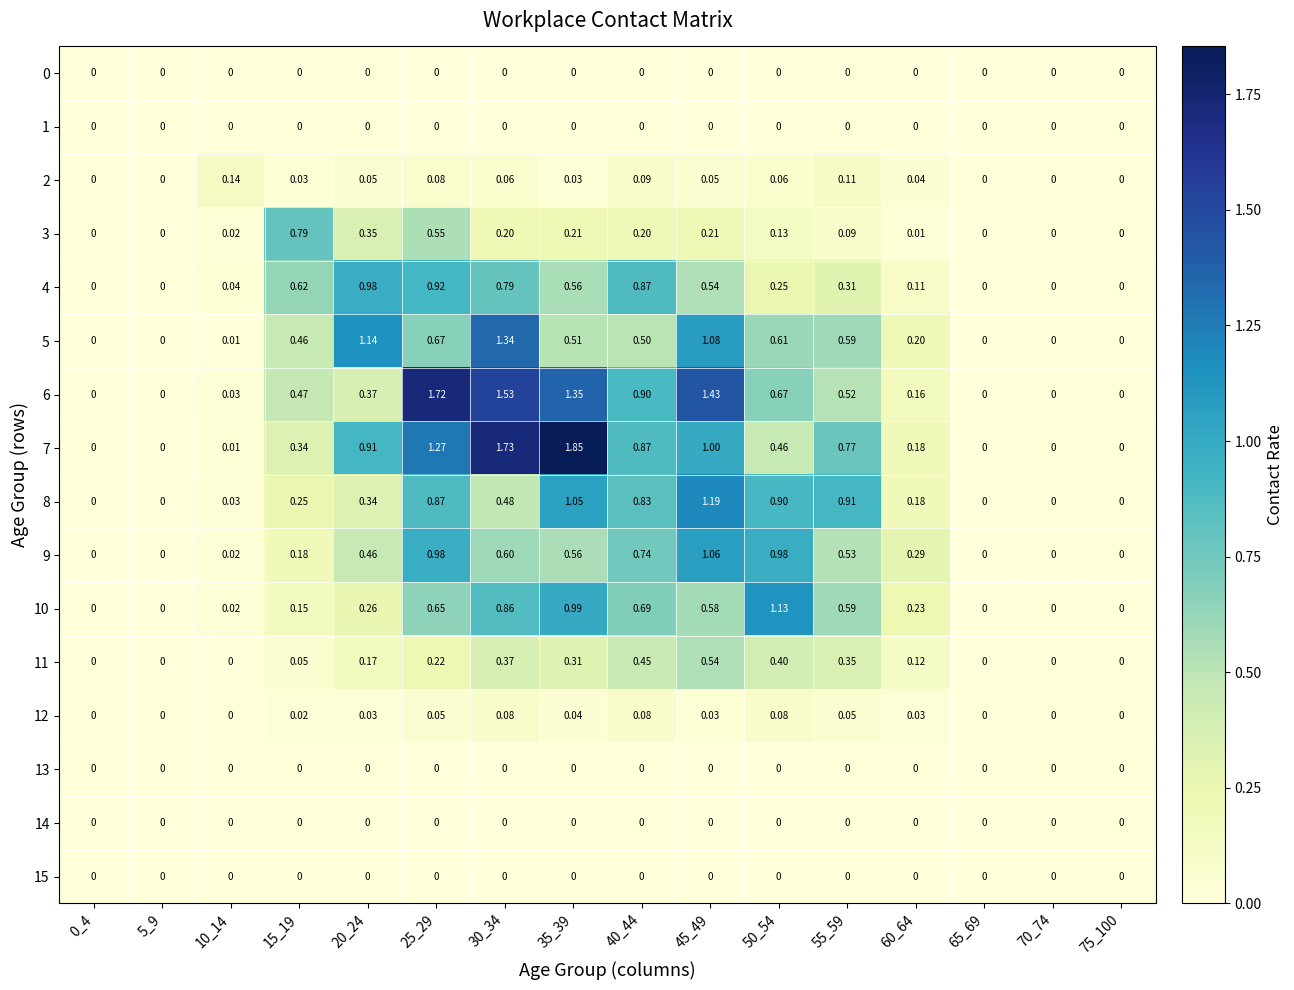

Which series has the largest total across all categories?

7